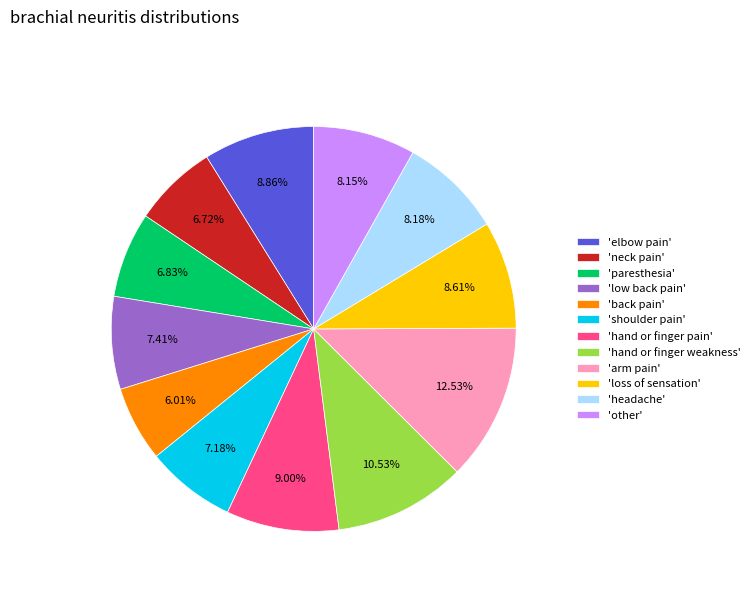

What is the smallest slice in the pie chart?

'back pain'